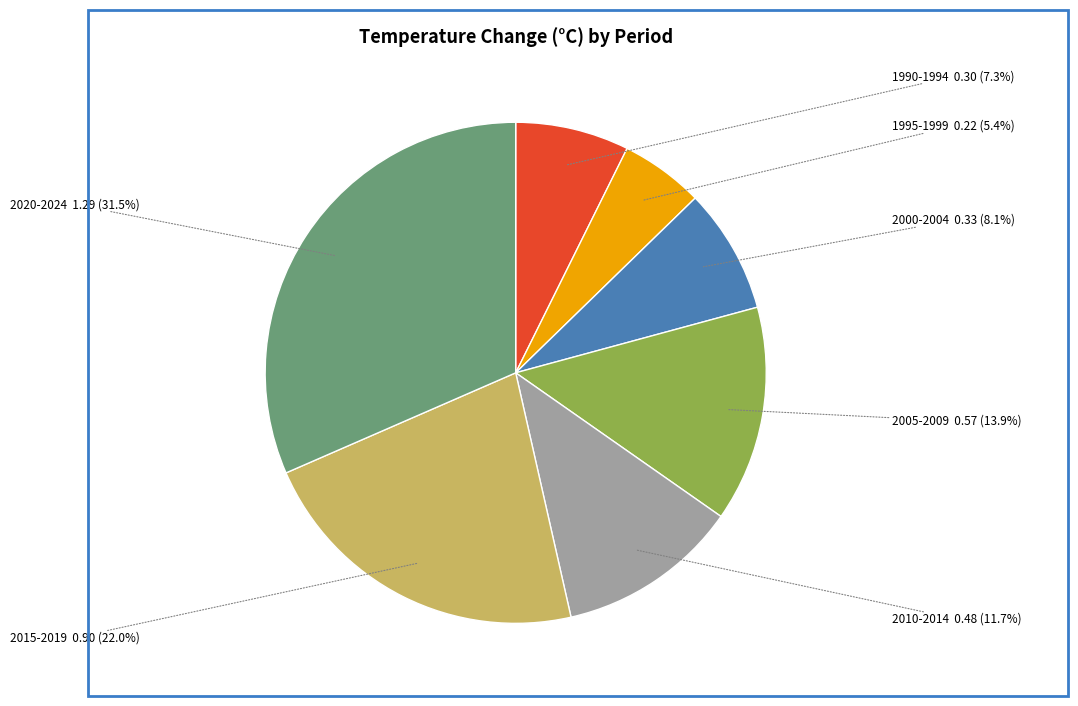

Between 2000-2004 and 2010-2014, which is larger?

2010-2014